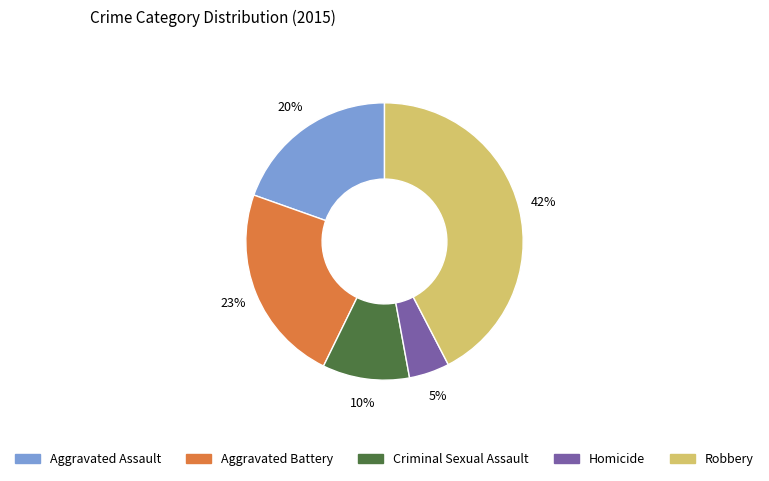

True or false: Criminal Sexual Assault accounts for 10% of the total.

True